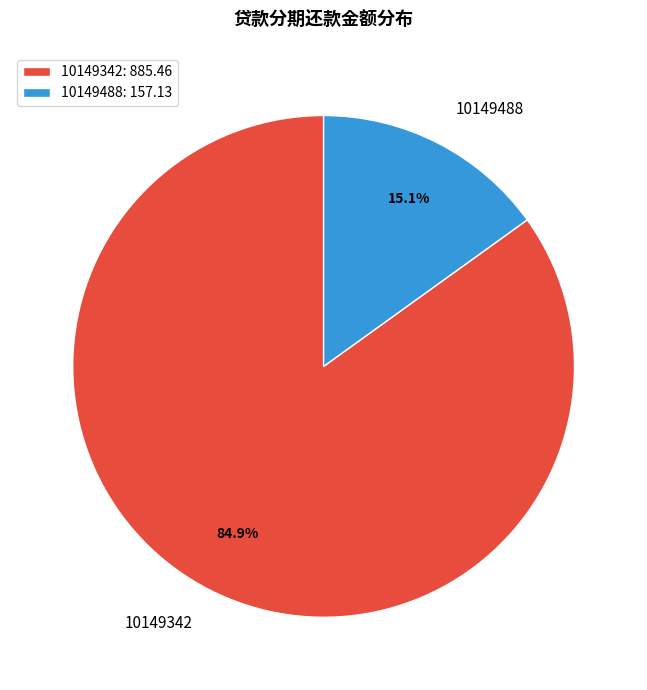

Which has a higher value, 10149342: 885.46 or 10149488: 157.13?

10149342: 885.46